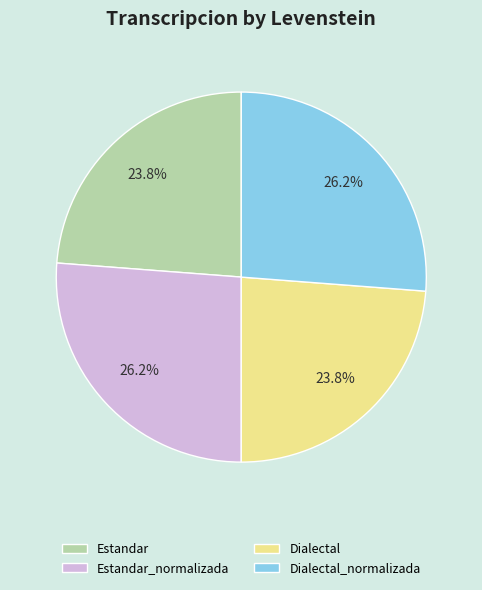

Is Dialectal the majority of the pie?

No